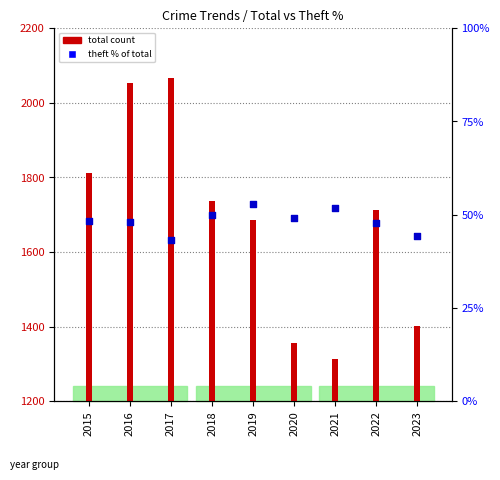

At how many categories does at least one series exceed 1839?

2